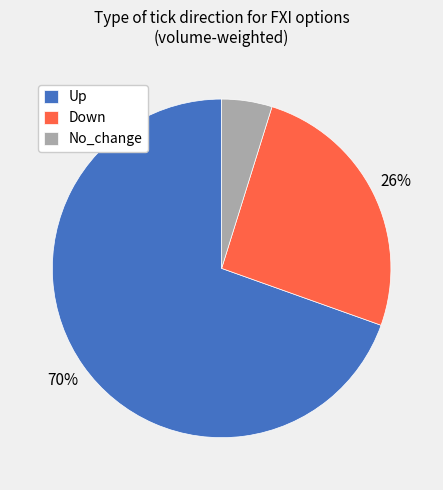

To the nearest percent, what is the average slice percentage?

33%